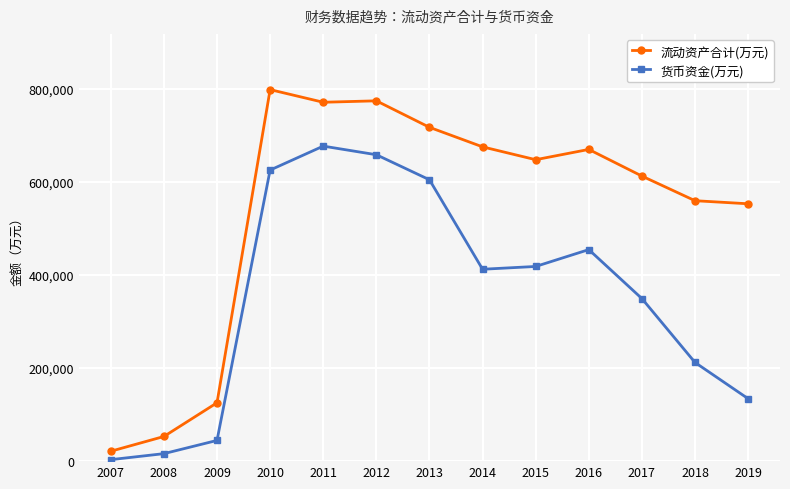

List the series in order of their overall mean, lowest first.

货币资金(万元), 流动资产合计(万元)